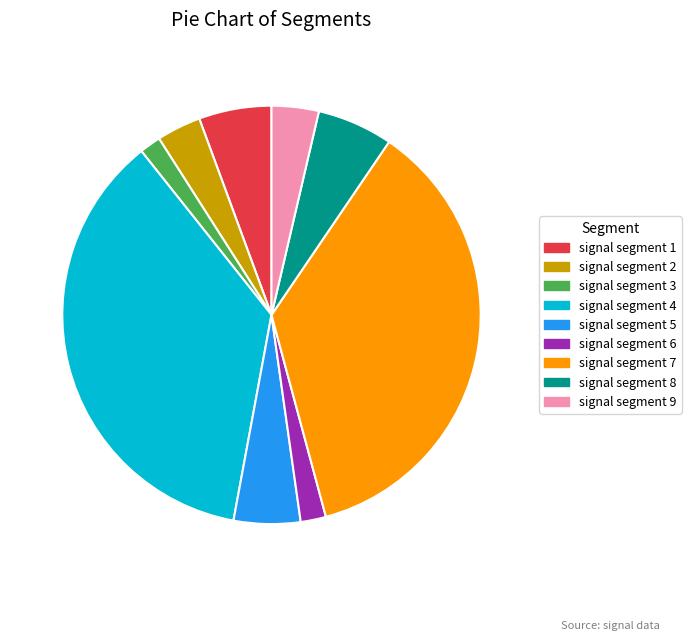

Does signal segment 4 represent more than half of the total?

No